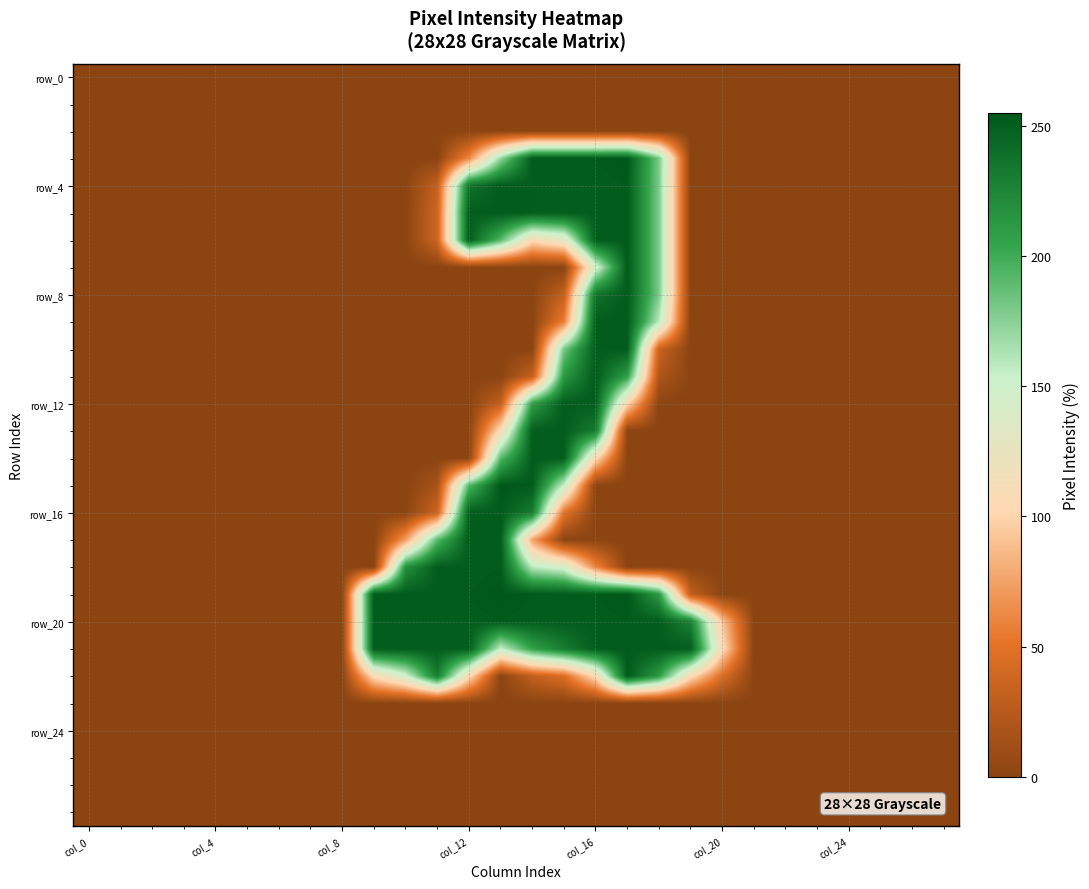

At which category does the chart reach its peak across all series?

17